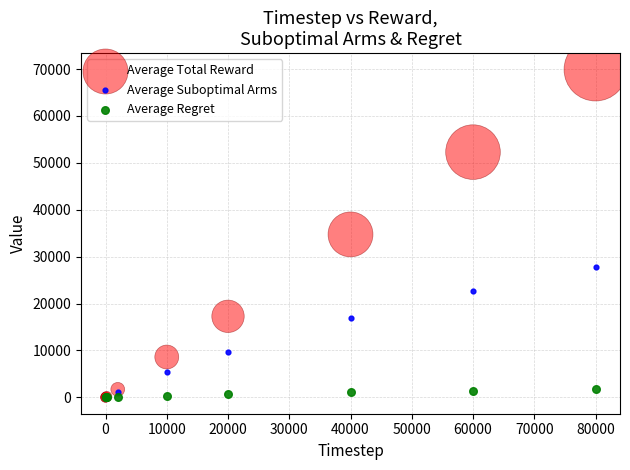

What are all the series names shown in the legend?

Average Total Reward, Average Suboptimal Arms, Average Regret